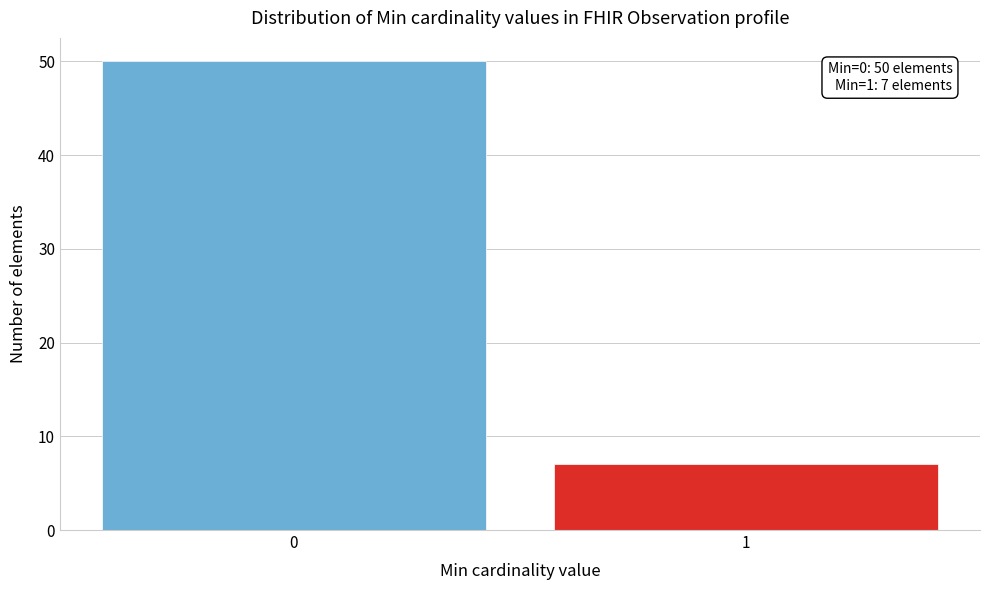

Reading left to right, transcribe all the data shown in this chart.

0=50	1=7